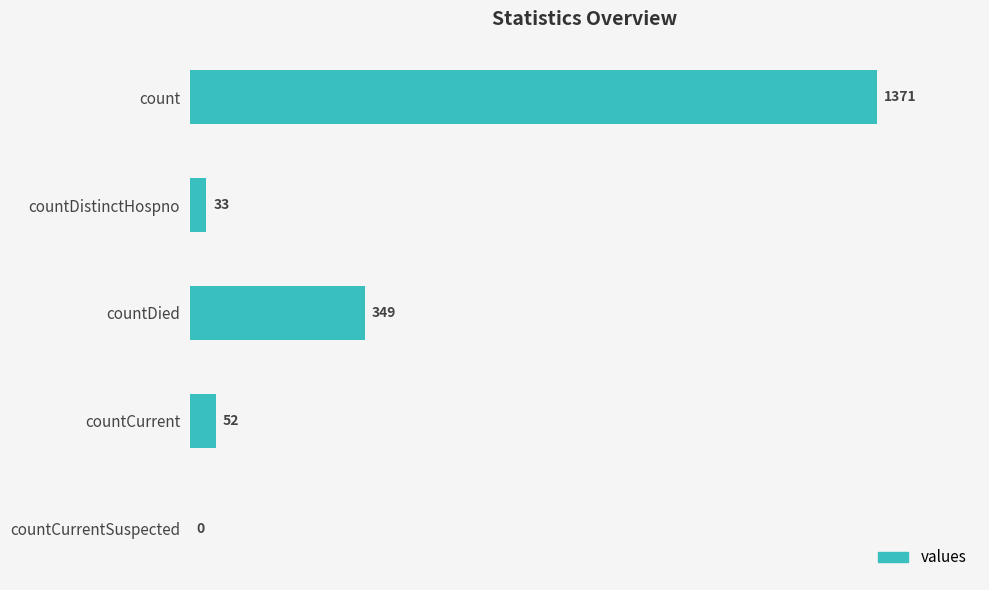

What is the approximate value at count, to the nearest 100?

1400